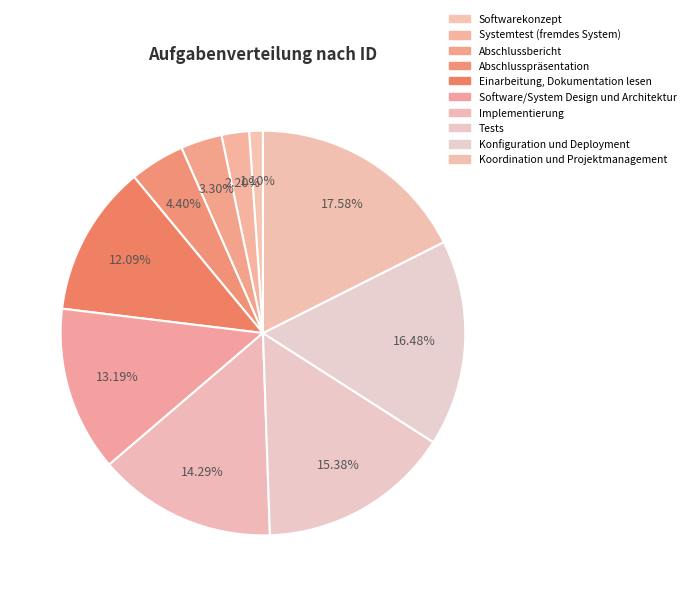

How many slices are in this pie chart?

10